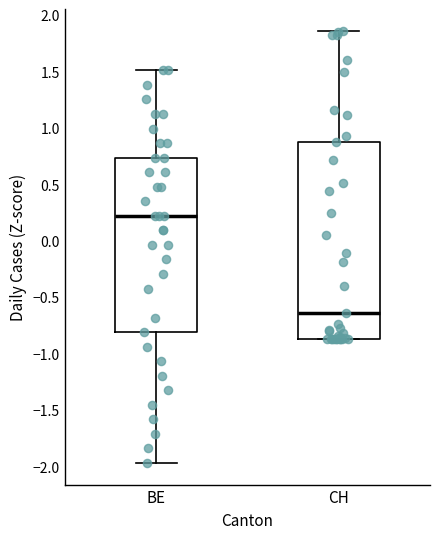

Which box has the highest median line?

BE